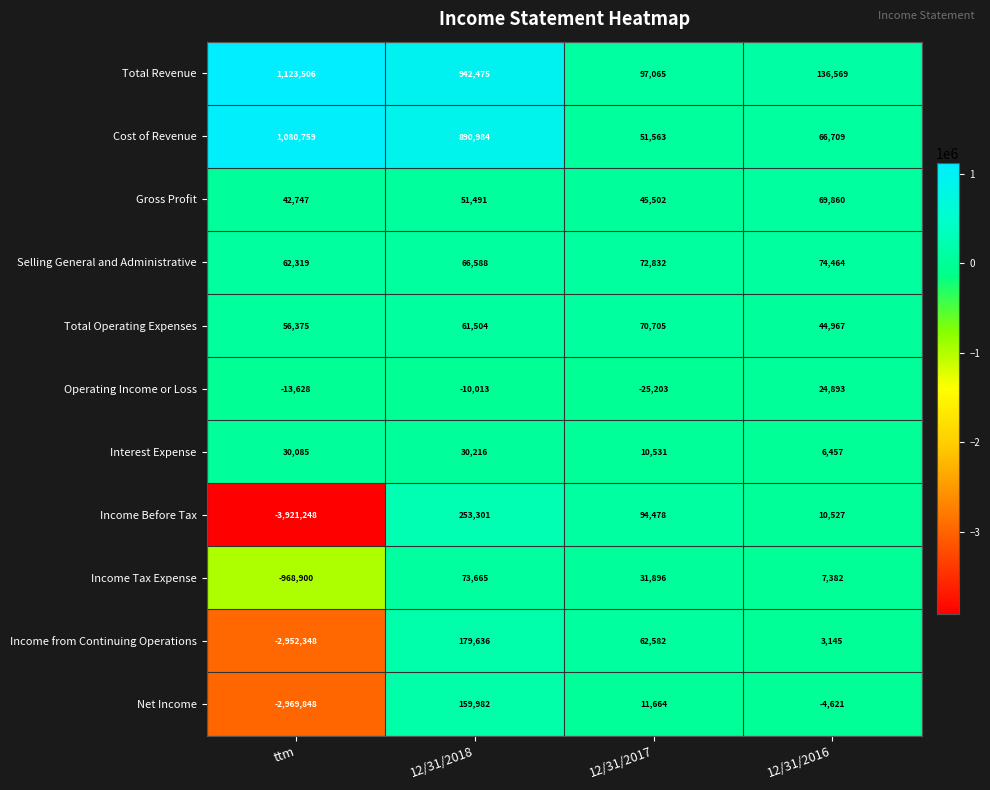

True or false: Gross Profit has a value of 14759 at 12/31/2018.

False